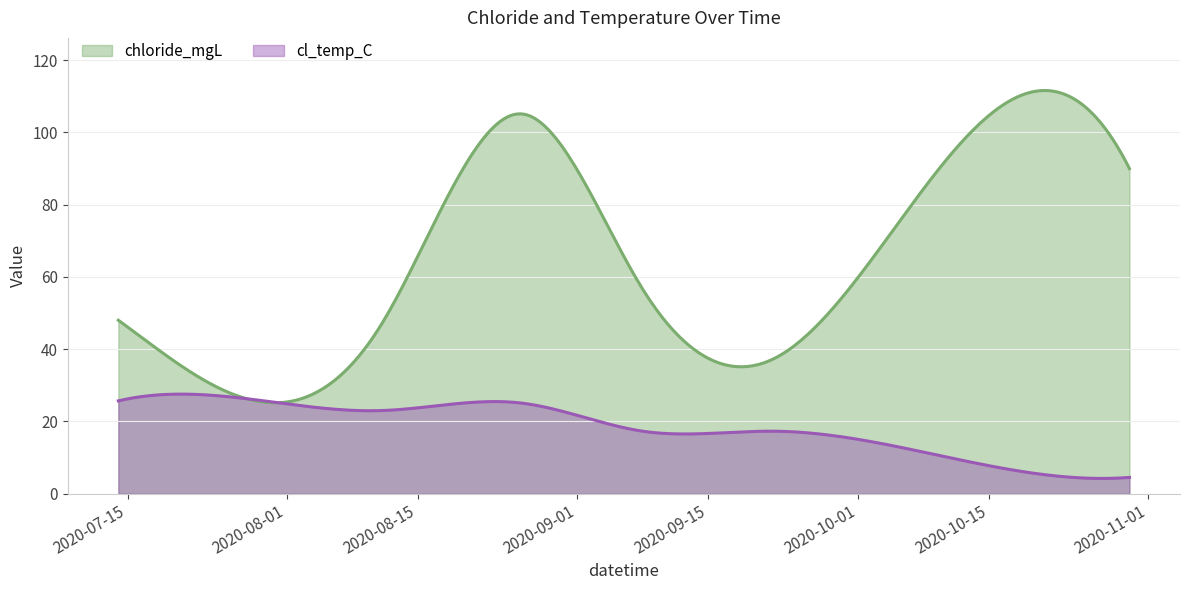

Which category has the highest value in the chloride_mgL series?

2020-08-26